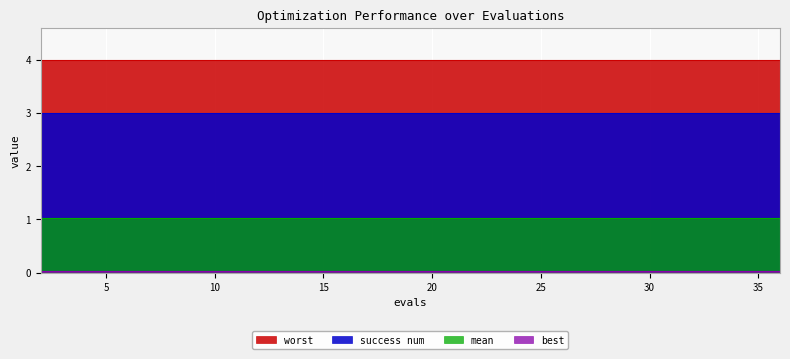

What is the highest value of the success num series?

3.0